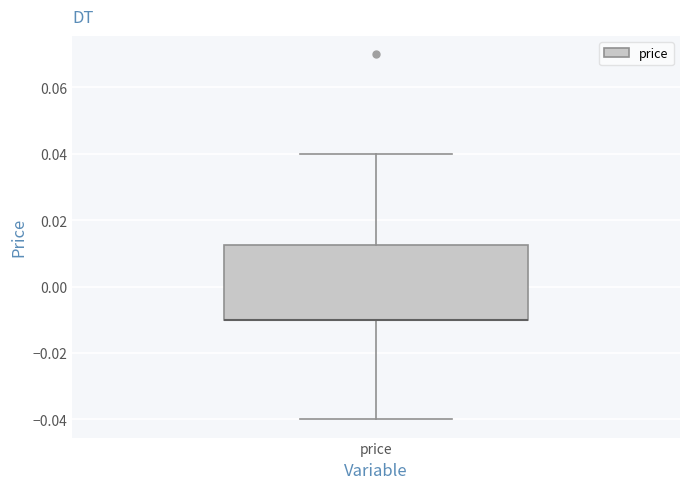

Read this box plot against the y-axis: the position of the median line, the range covered by the box, and the ends of both whiskers. The values are not printed on the chart, so give them approximately, as read against the axis.

median -0.010 (drawn on the box's lower edge), box -0.010 to 0.012, whiskers -0.040 to 0.040